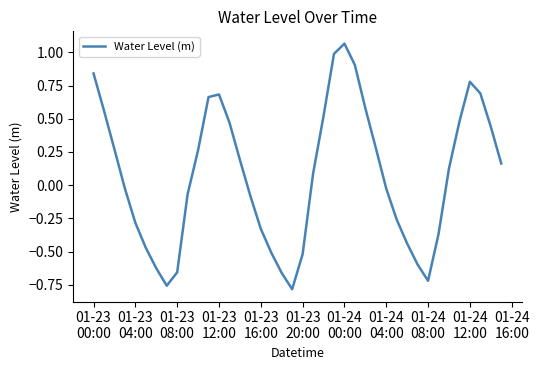

What is the difference between the maximum and minimum values?

1.8